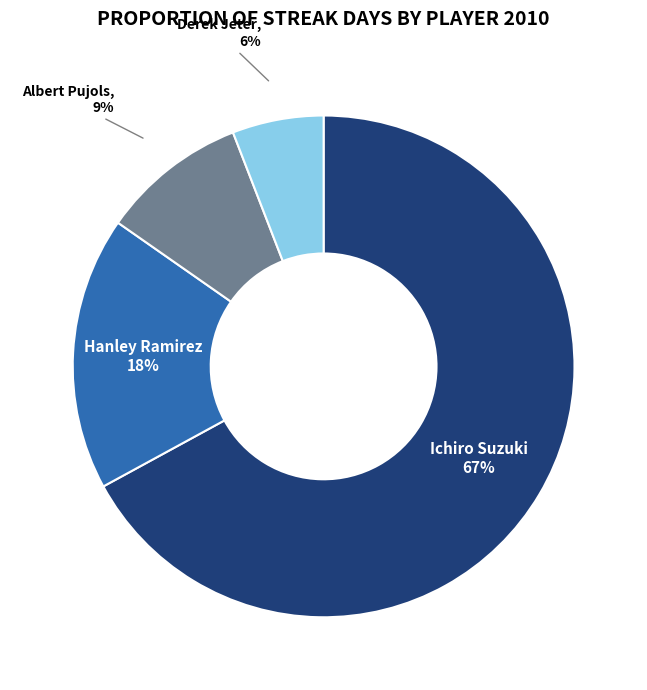

Does any single category account for the majority?

Yes